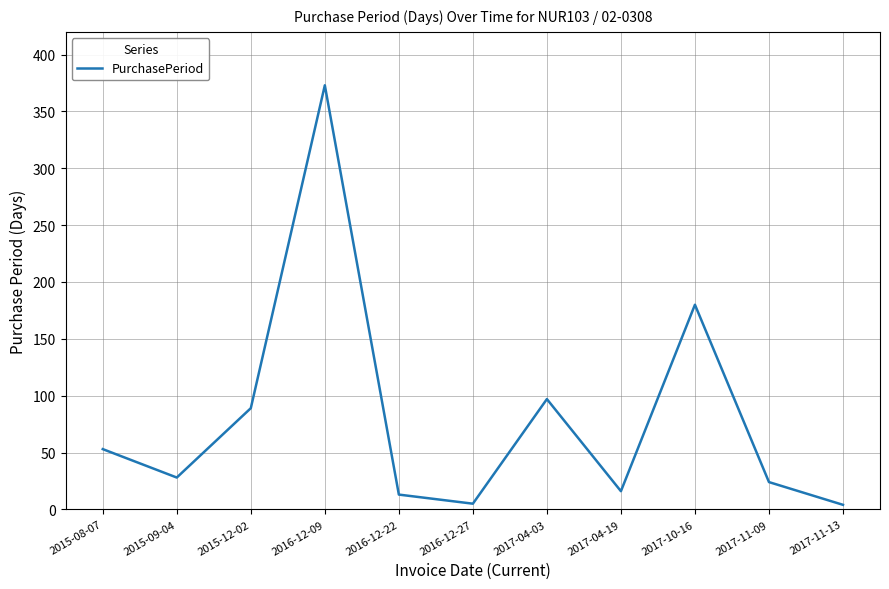

Approximately how many times larger is the value at 2016-12-09 compared to 2017-10-16?

2.1